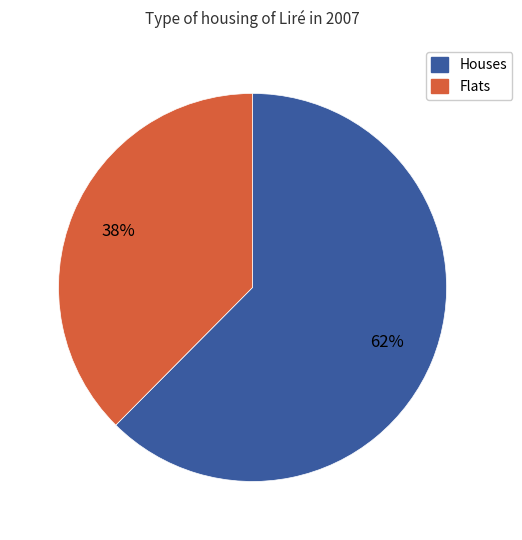

To the nearest percent, what is the average slice percentage?

50%